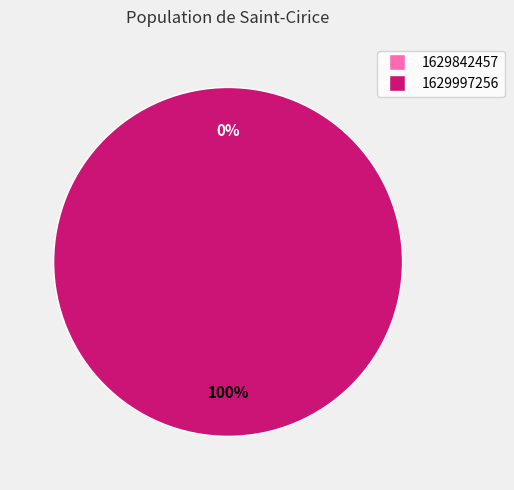

Which slice is the largest?

1629997256